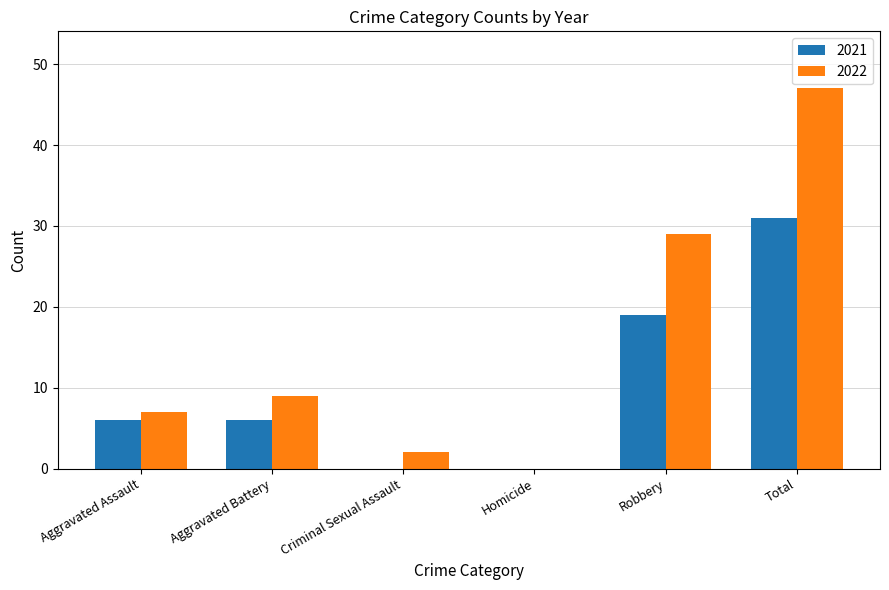

The 2022 series shows 0 at Homicide. True or false?

True